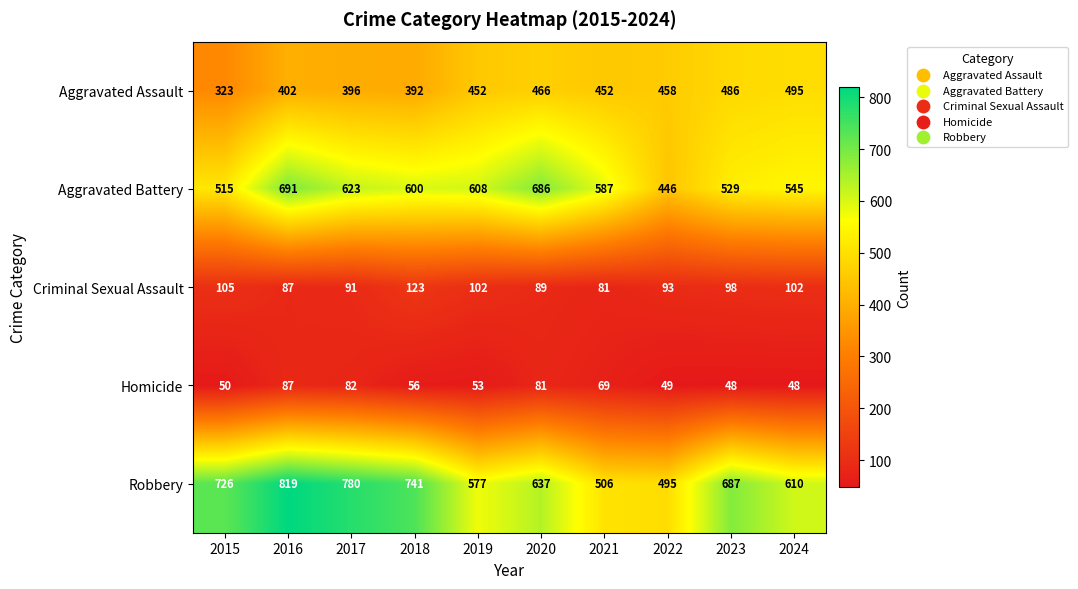

Which series changed the most between 2015 and 2017?

Aggravated Battery